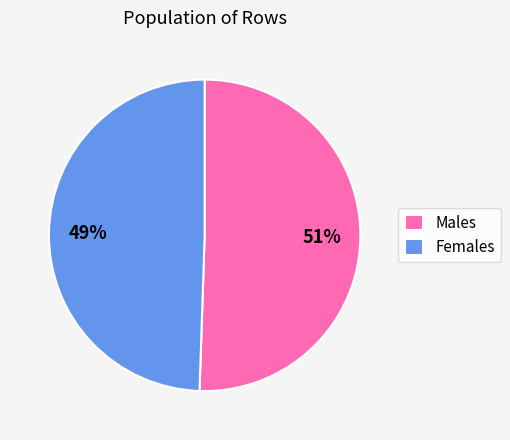

To the nearest percent, what is the combined percentage of Males and Females?

100%